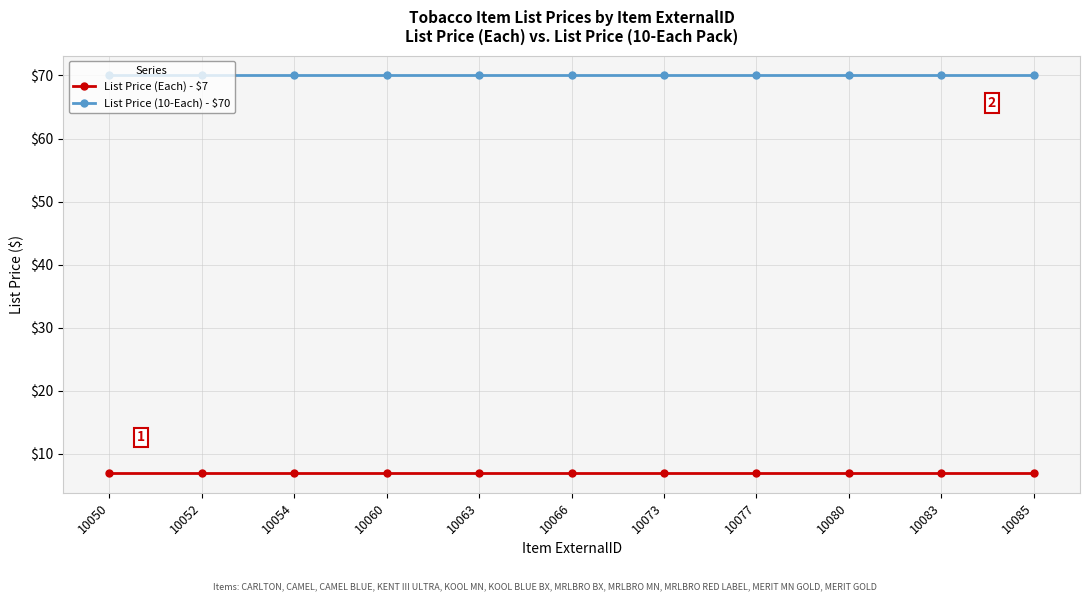

Rank the series by their average value, from highest to lowest.

List Price (10-Each) - $70, List Price (Each) - $7